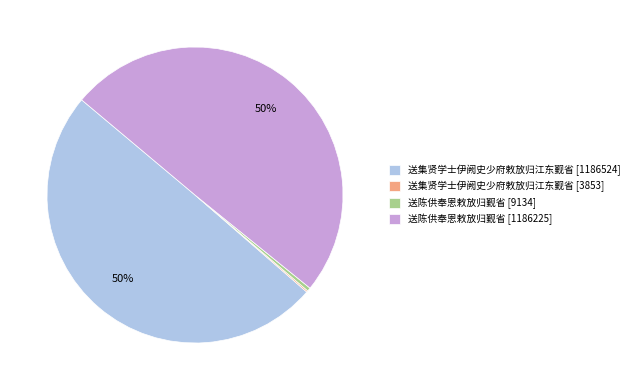

To the nearest percent, what is the average slice percentage?

25%